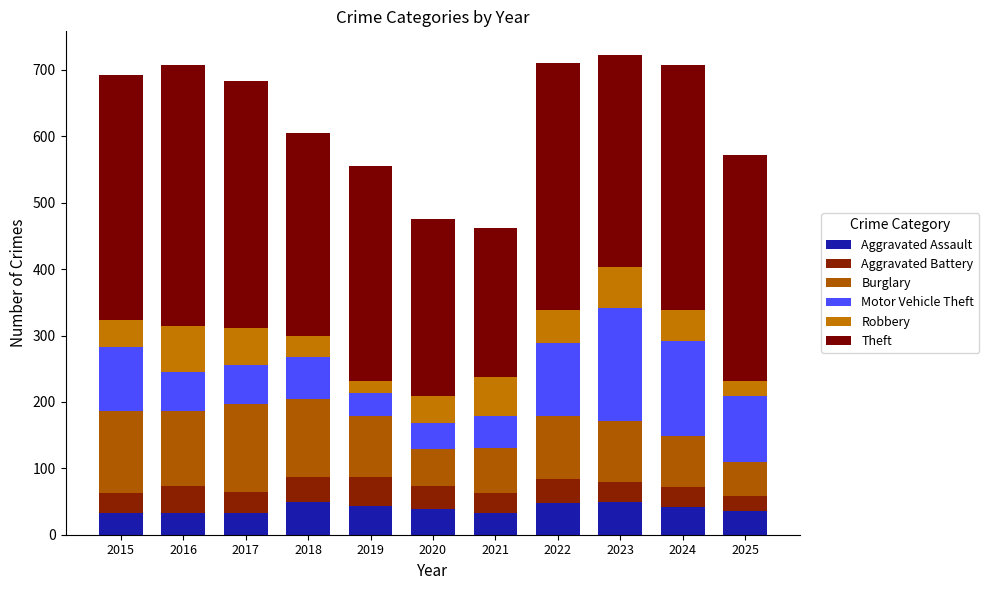

How many categories are shown in the chart?

11